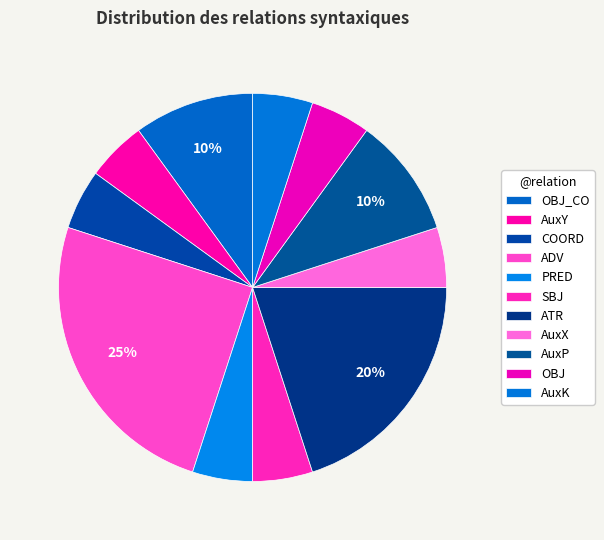

How many segments does this pie chart have?

11